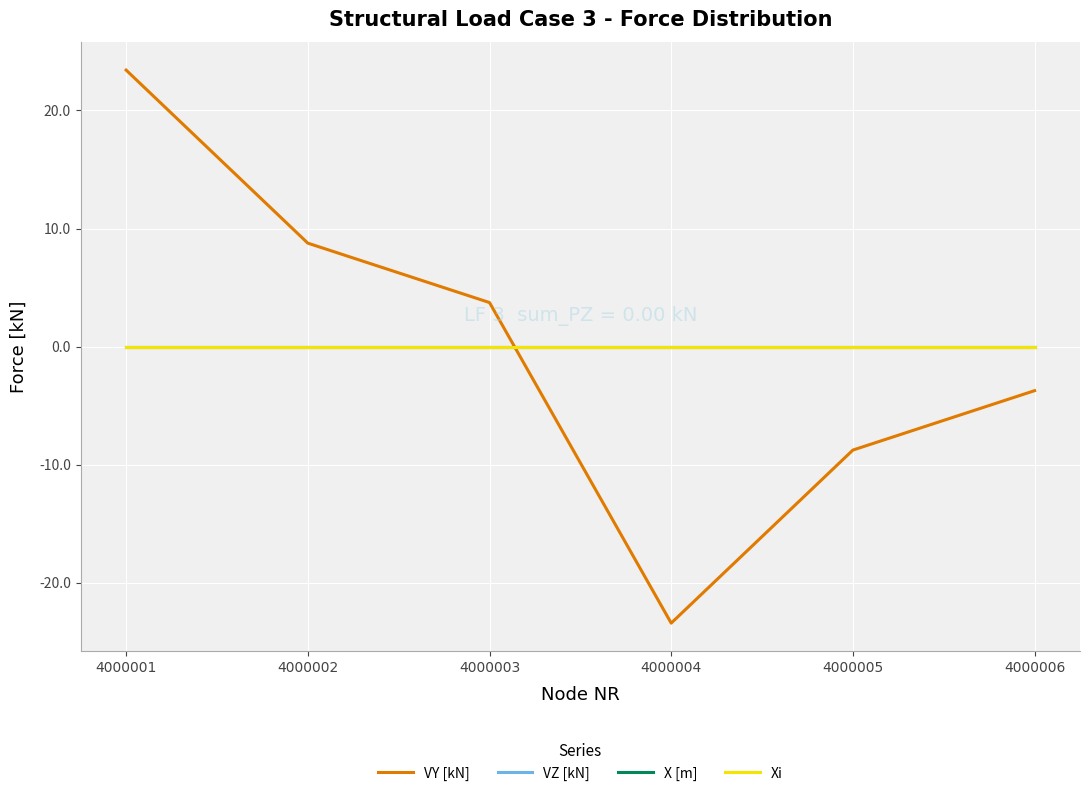

How many lines are shown in the chart?

4